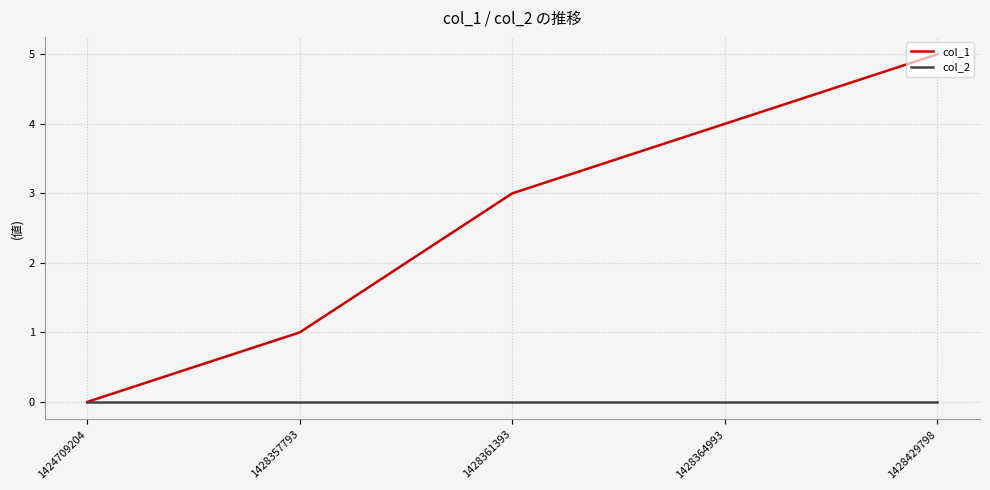

What is the difference between the maximum and minimum values in the col_1 series?

5